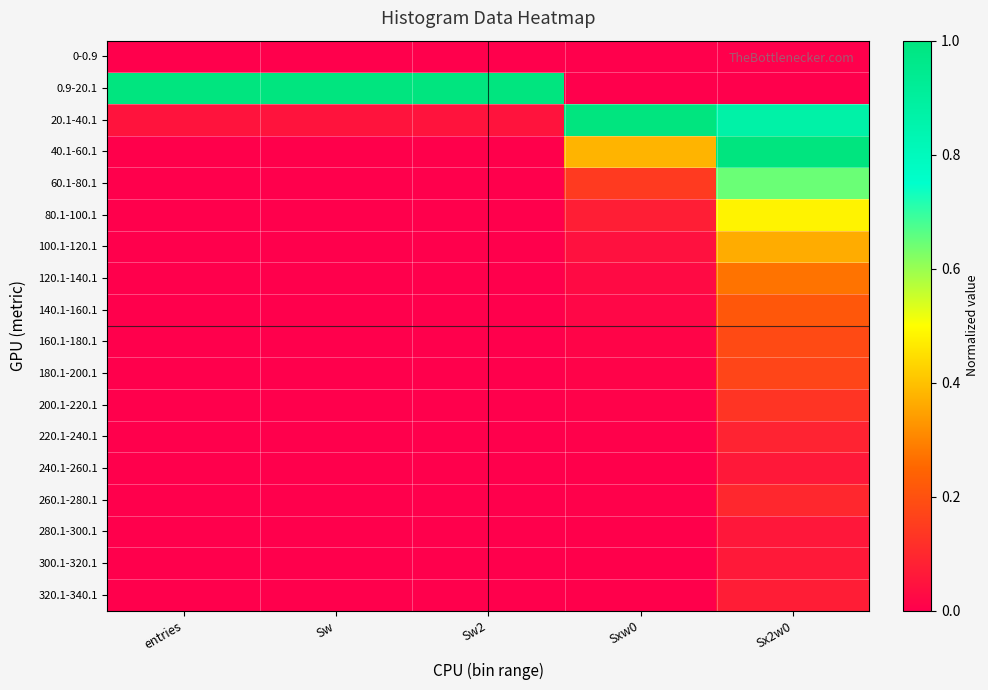

Reading left to right, what are all the values shown in this chart?

0-0.9: entries=0.0	Sw=0.0	Sw2=0.0	Sxw0=0.0	Sx2w0=0.0
0.9-20.1: entries=1.0	Sw=1.0	Sw2=1.0	Sxw0=0.0	Sx2w0=0.0
20.1-40.1: entries=0.0	Sw=0.0	Sw2=0.0	Sxw0=1.0	Sx2w0=0.9
40.1-60.1: entries=0.0	Sw=0.0	Sw2=0.0	Sxw0=0.4	Sx2w0=1.0
60.1-80.1: entries=0.0	Sw=0.0	Sw2=0.0	Sxw0=0.1	Sx2w0=0.6
80.1-100.1: entries=0.0	Sw=0.0	Sw2=0.0	Sxw0=0.1	Sx2w0=0.5
100.1-120.1: entries=0.0	Sw=0.0	Sw2=0.0	Sxw0=0.0	Sx2w0=0.4
120.1-140.1: entries=0.0	Sw=0.0	Sw2=0.0	Sxw0=0.0	Sx2w0=0.3
140.1-160.1: entries=0.0	Sw=0.0	Sw2=0.0	Sxw0=0.0	Sx2w0=0.2
160.1-180.1: entries=0.0	Sw=0.0	Sw2=0.0	Sxw0=0.0	Sx2w0=0.2
180.1-200.1: entries=0.0	Sw=0.0	Sw2=0.0	Sxw0=0.0	Sx2w0=0.2
200.1-220.1: entries=0.0	Sw=0.0	Sw2=0.0	Sxw0=0.0	Sx2w0=0.1
220.1-240.1: entries=0.0	Sw=0.0	Sw2=0.0	Sxw0=0.0	Sx2w0=0.1
240.1-260.1: entries=0.0	Sw=0.0	Sw2=0.0	Sxw0=0.0	Sx2w0=0.1
260.1-280.1: entries=0.0	Sw=0.0	Sw2=0.0	Sxw0=0.0	Sx2w0=0.1
280.1-300.1: entries=0.0	Sw=0.0	Sw2=0.0	Sxw0=0.0	Sx2w0=0.1
300.1-320.1: entries=0.0	Sw=0.0	Sw2=0.0	Sxw0=0.0	Sx2w0=0.1
320.1-340.1: entries=0.0	Sw=0.0	Sw2=0.0	Sxw0=0.0	Sx2w0=0.1